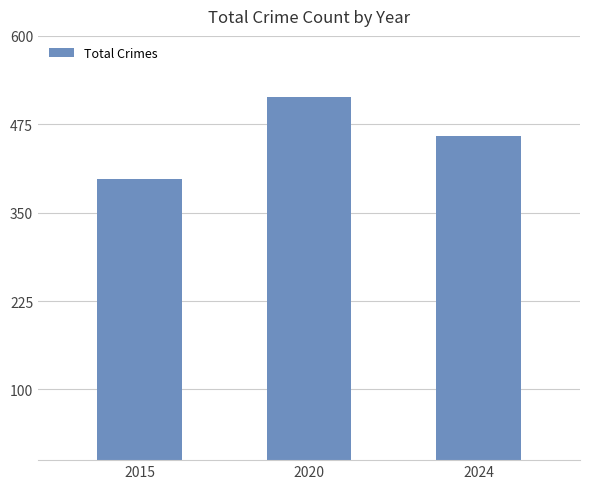

Which label corresponds to the largest value in the chart?

2020